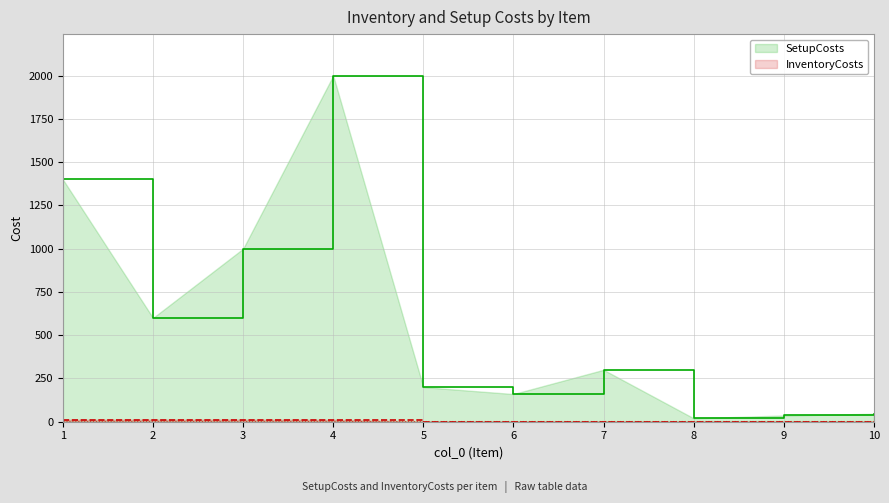

Which category has the lowest value across all series?

8